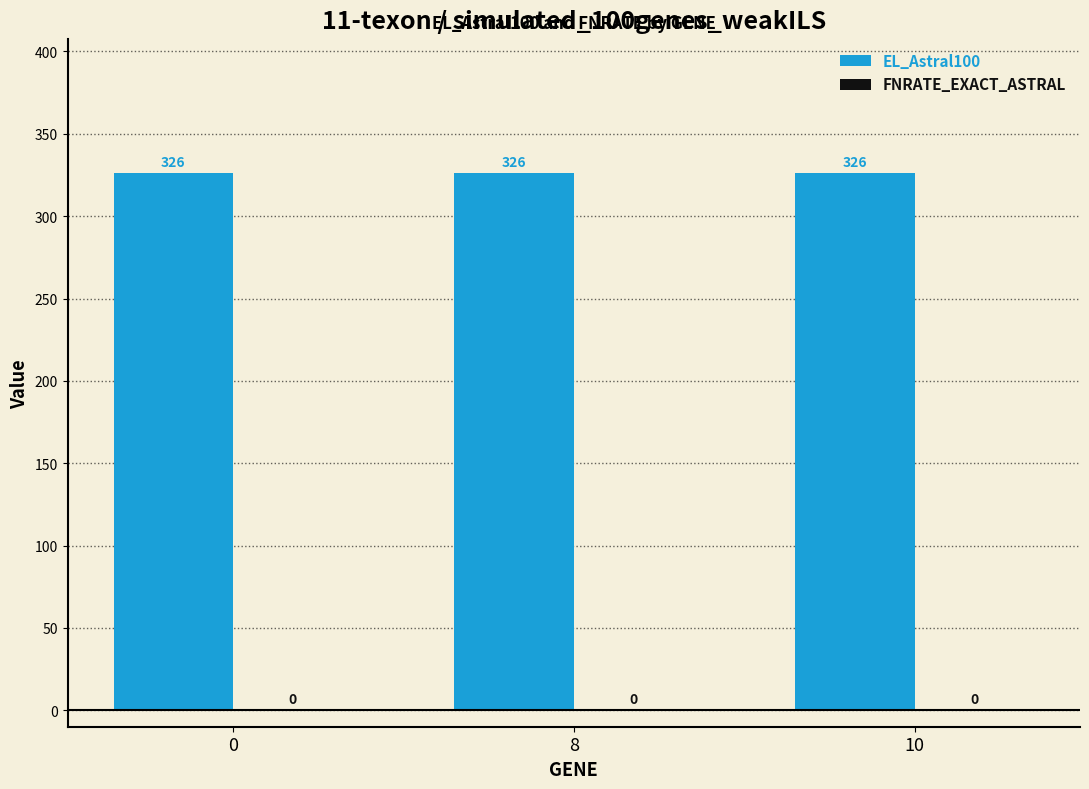

Are the bars grouped side by side (vs. stacked)?

Yes